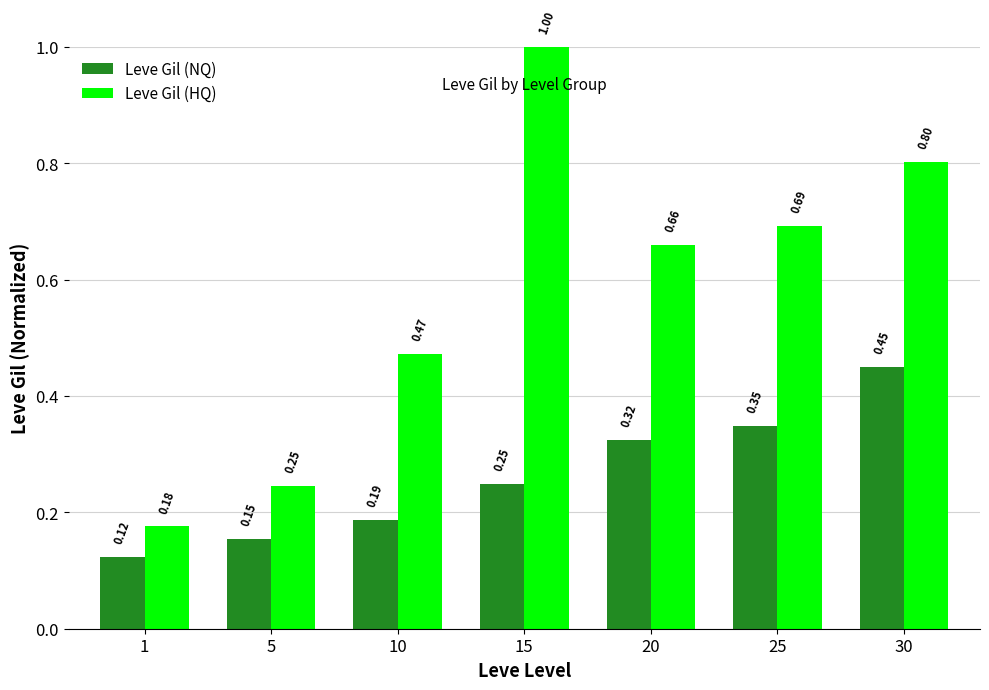

True or false: Leve Gil (HQ) has a value of 1.0 at 15.

True